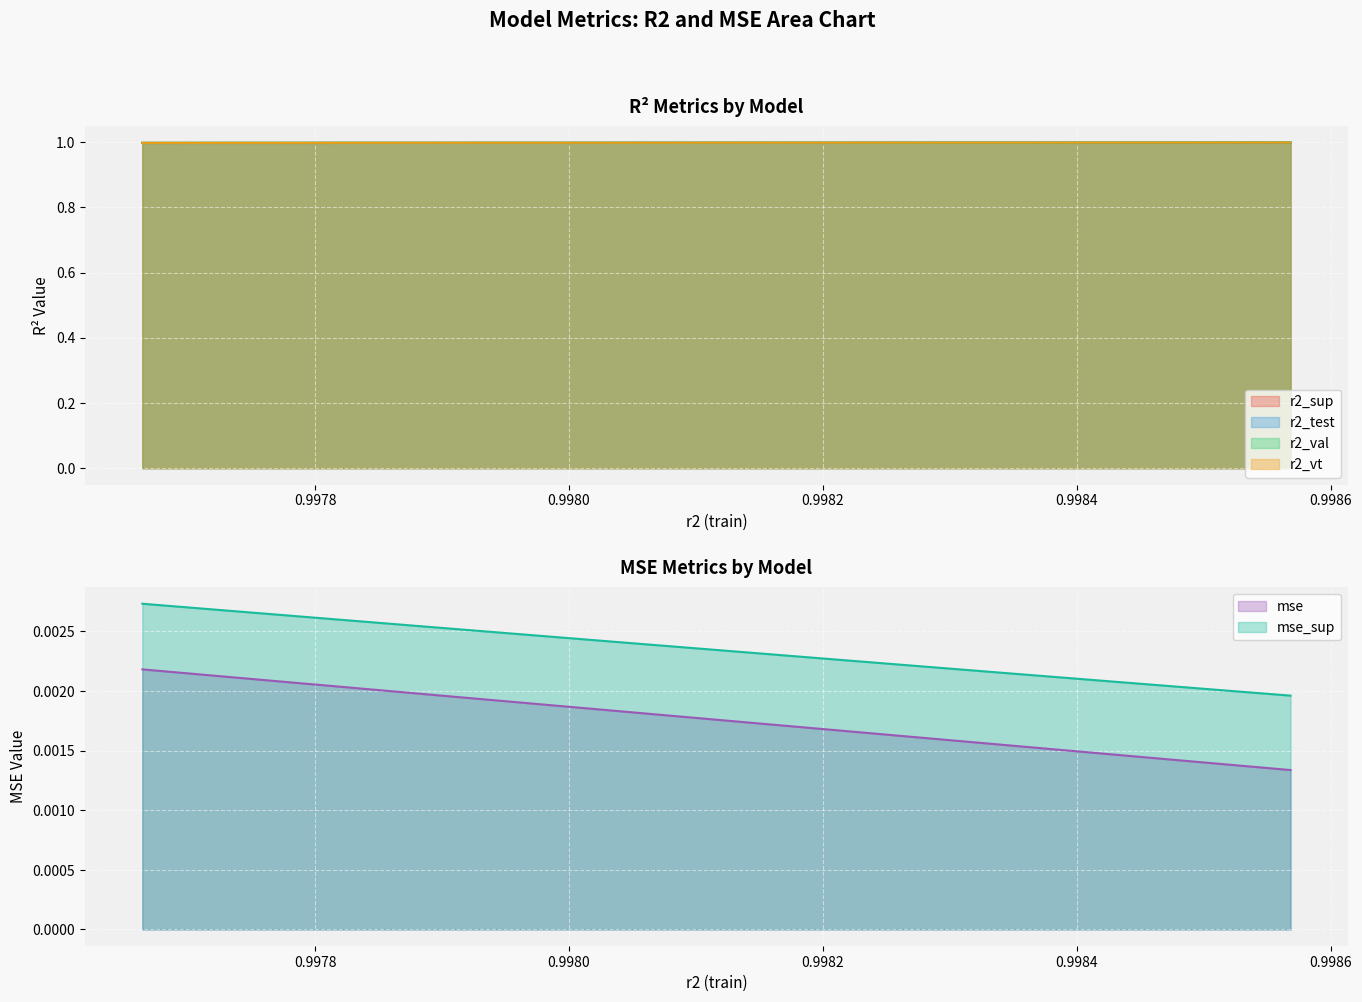

What is the sum of all r2_val values?

25.0